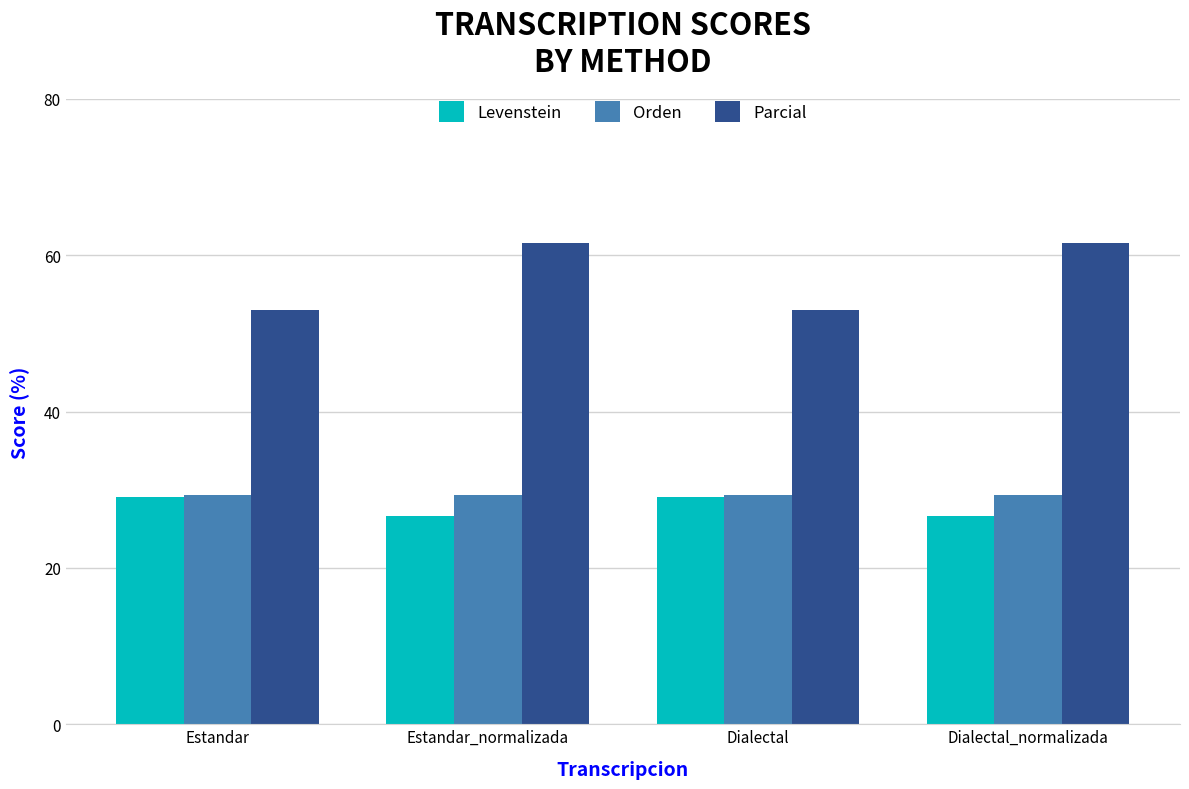

Are the bars horizontal?

No